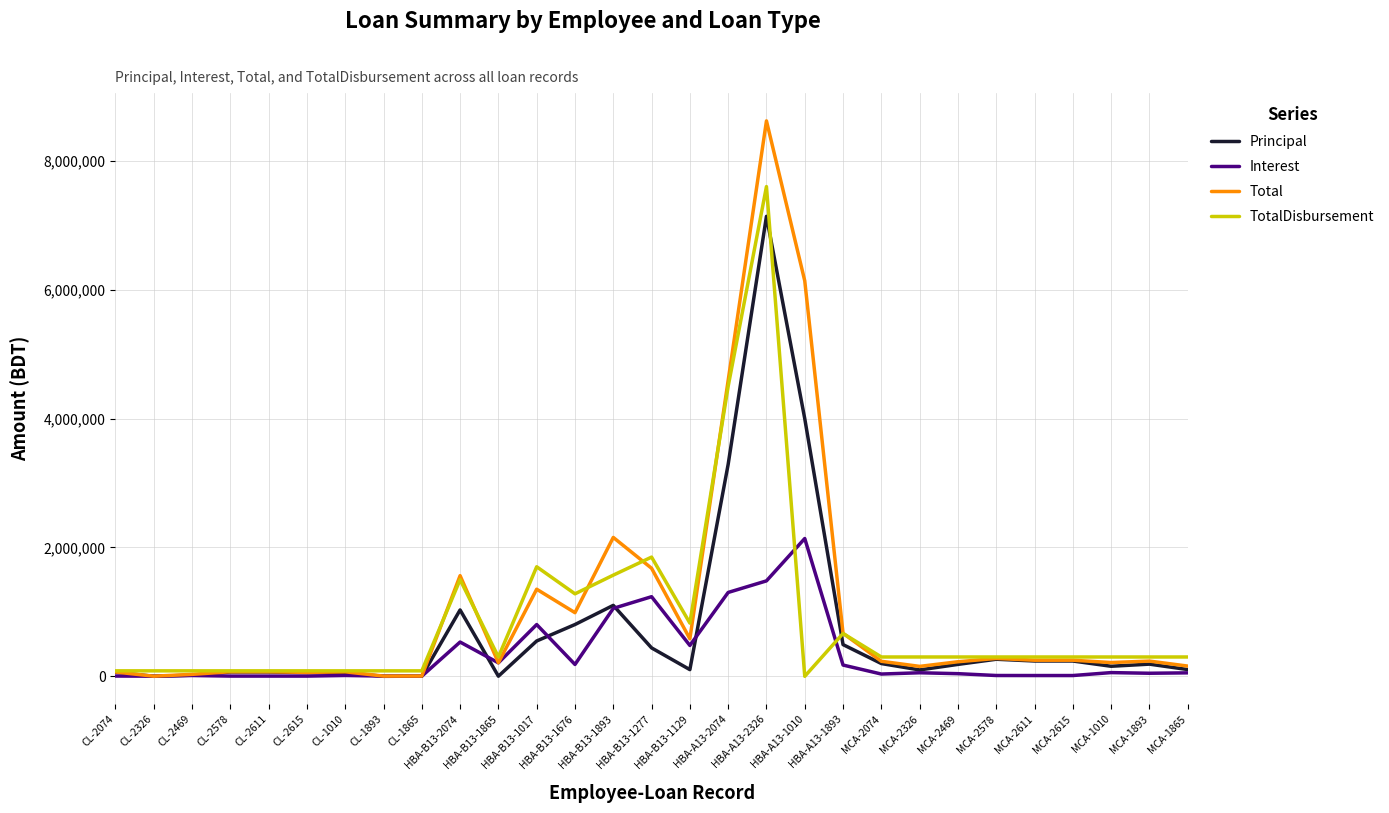

What value does the TotalDisbursement series have at HBA-A13-2074?

4500000.0